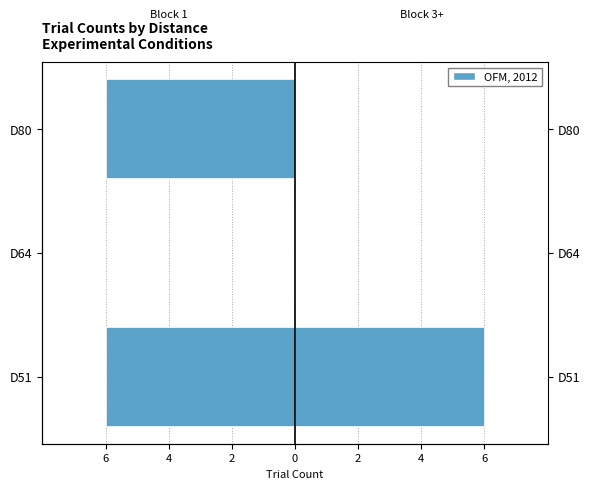

Is it true that Block 1 equals 0 at D64?

True